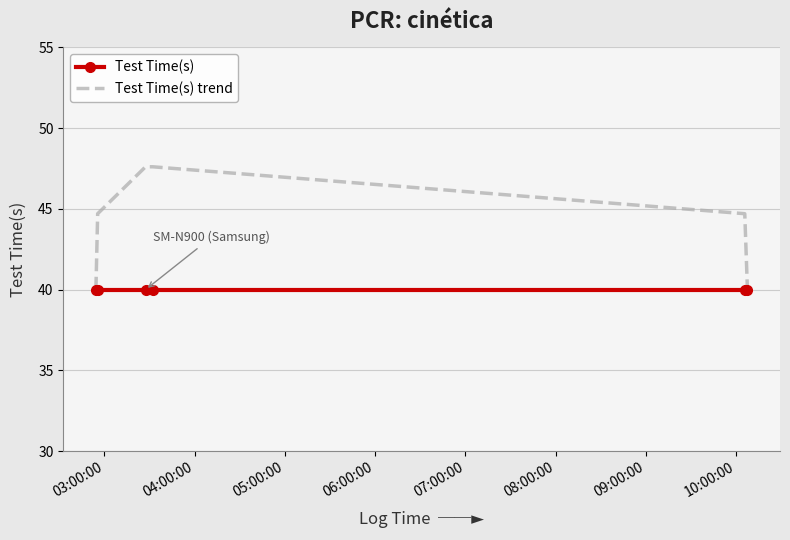

Which series has the largest total across all categories?

Test Time(s) trend